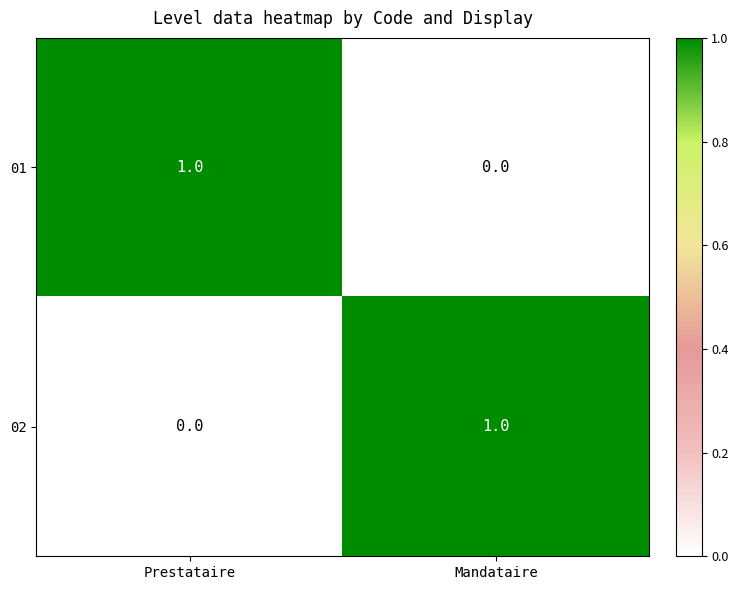

At which label does 02 reach its minimum?

Prestataire